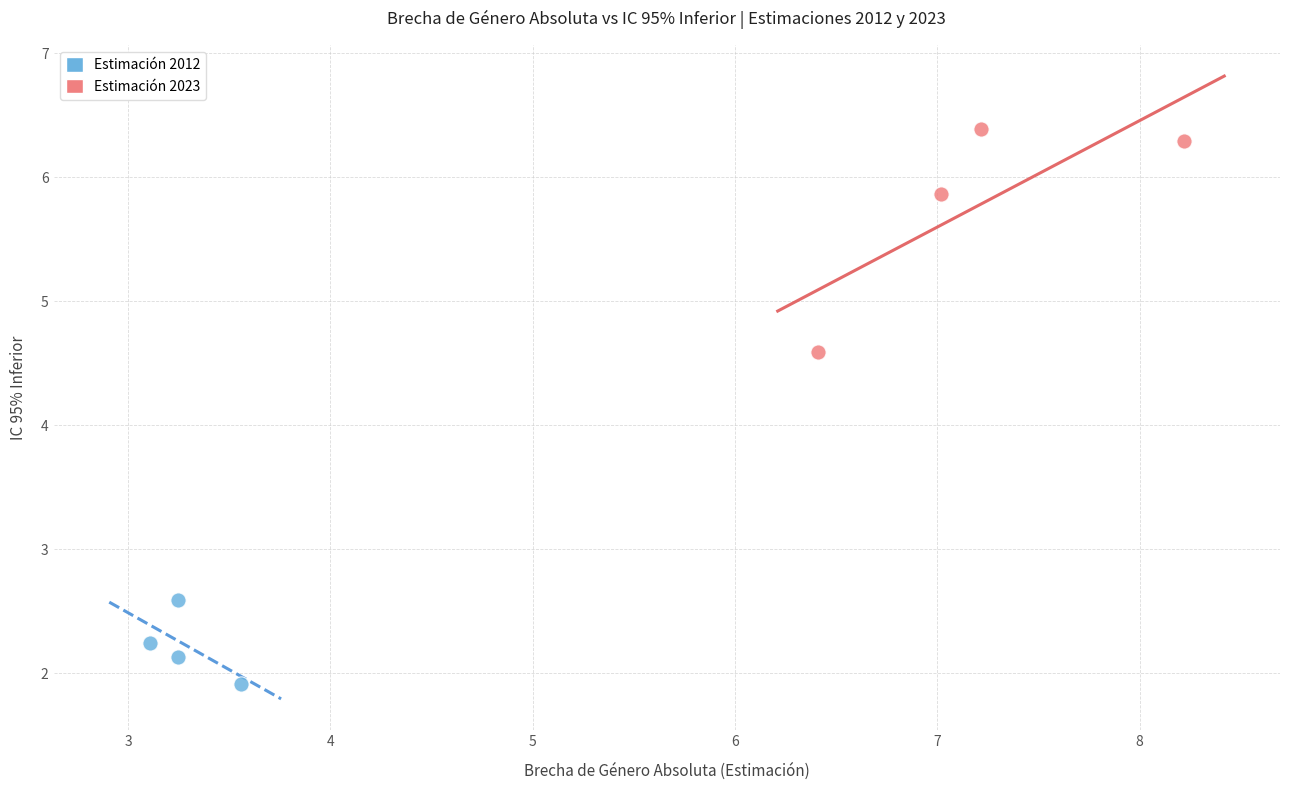

Which series contains the lowest Y value?

Estimación 2012